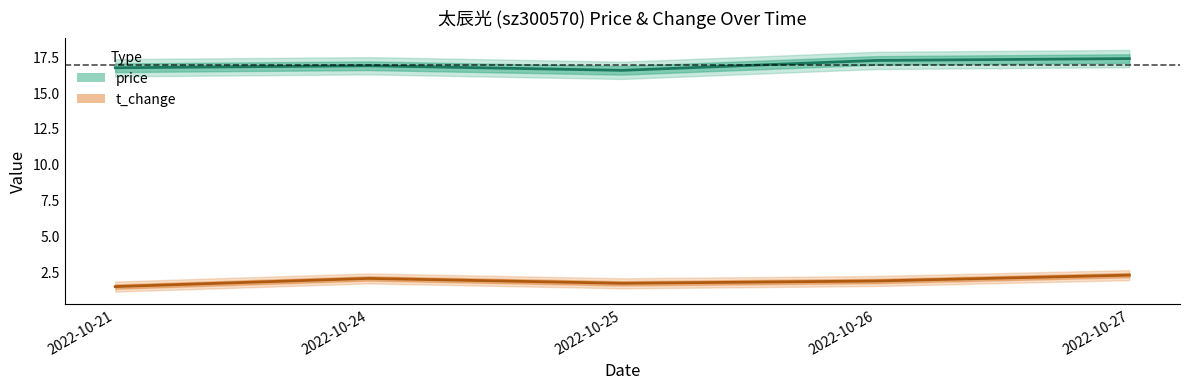

The value of price at 2022-10-27 is 17.3. True or false?

True